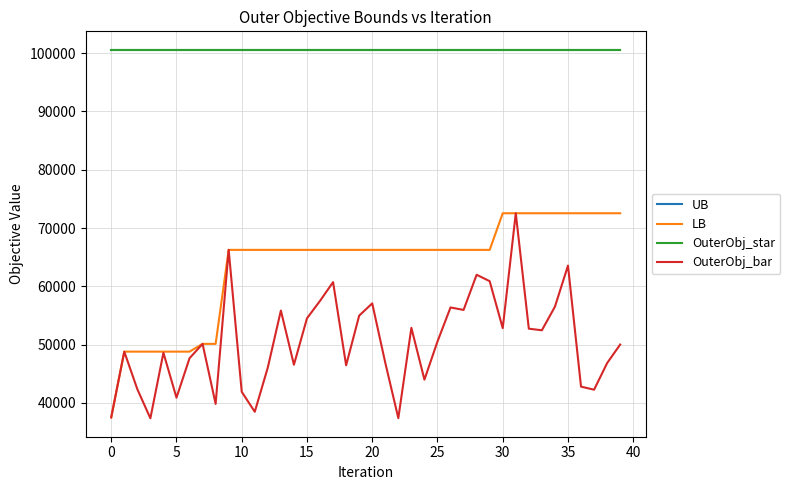

True or false: LB and OuterObj_bar cross at least once.

False